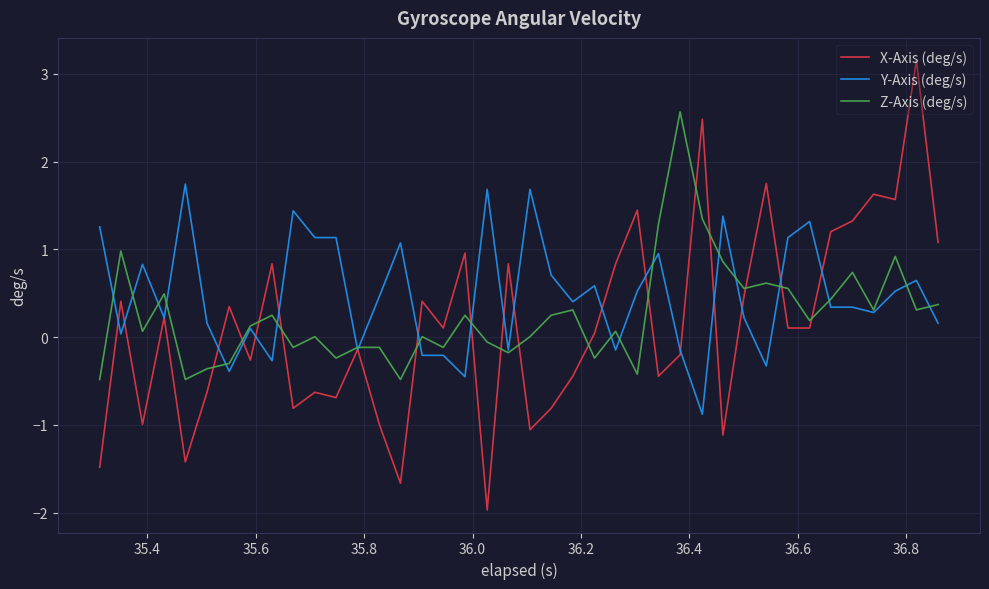

Which series has the widest spread of values?

X-Axis (deg/s)